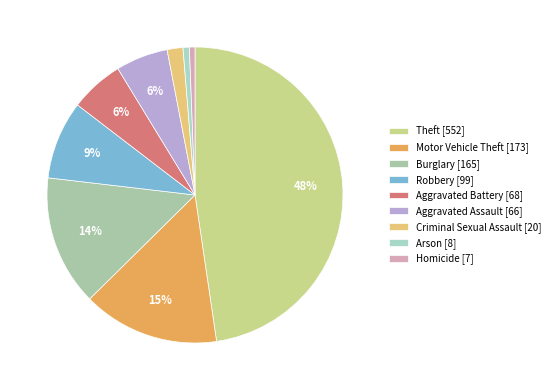

To the nearest percent, what percentage of the pie is Motor Vehicle Theft?

15%